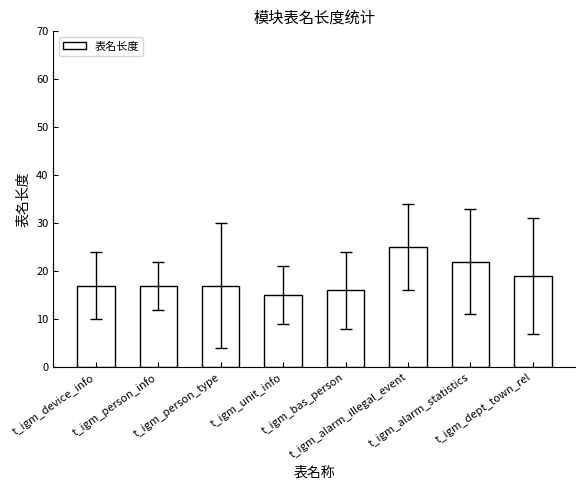

What is the greatest value displayed?

25